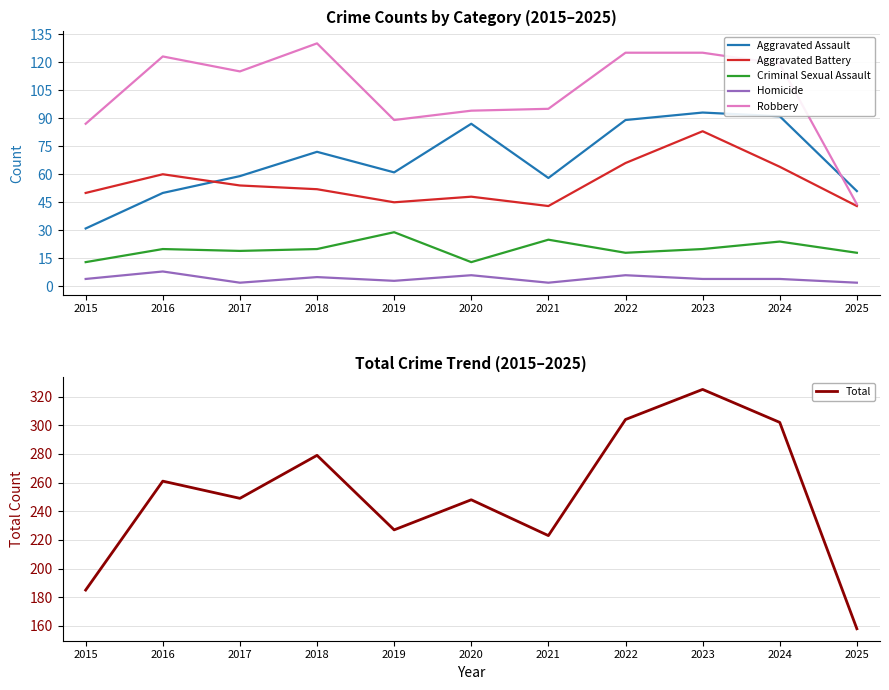

How many series are shown in this chart?

6